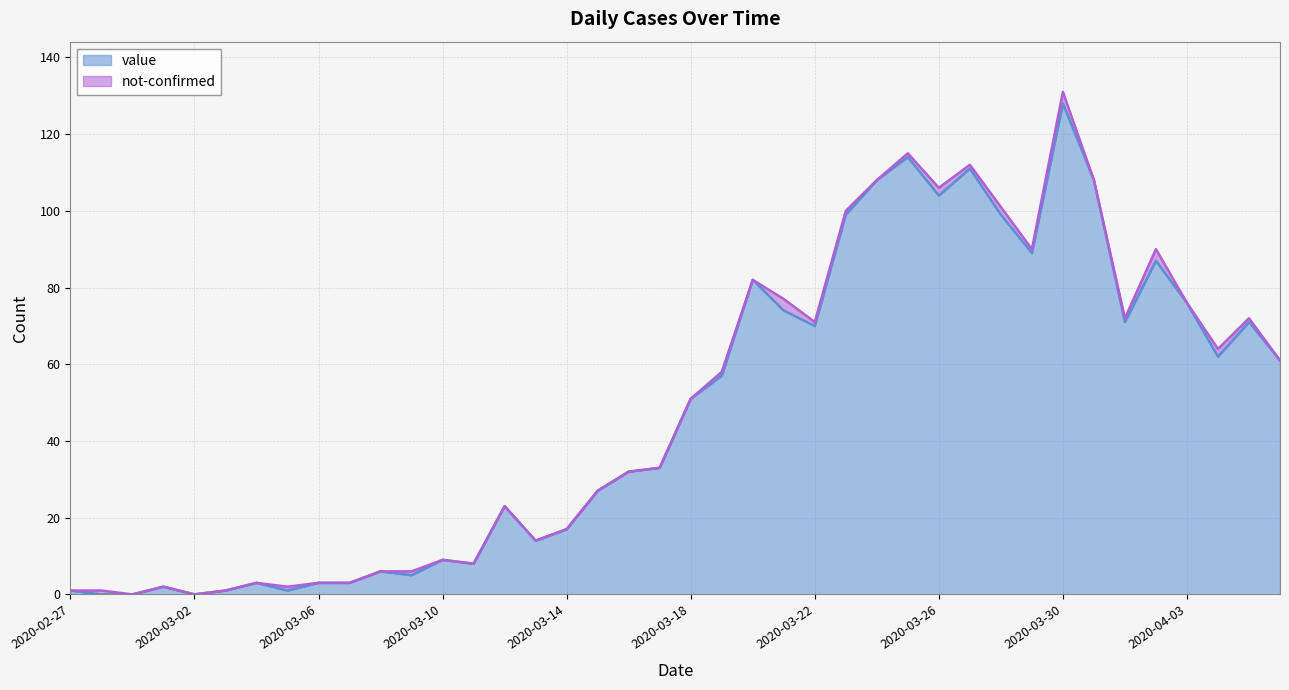

What is the greatest value displayed?

128